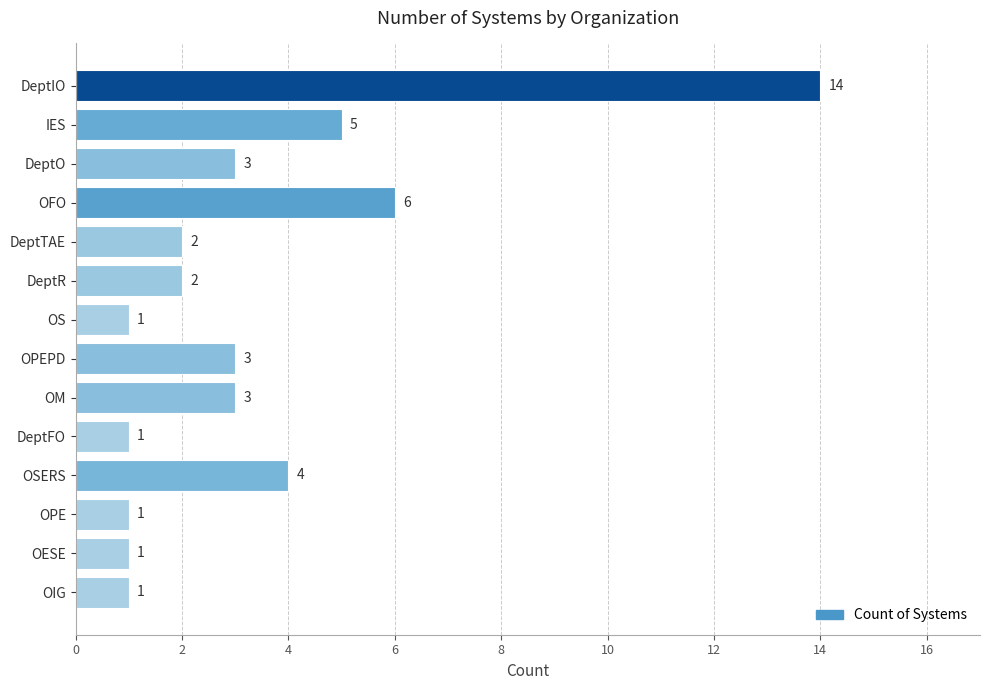

Between OPE and DeptR, which is larger?

DeptR